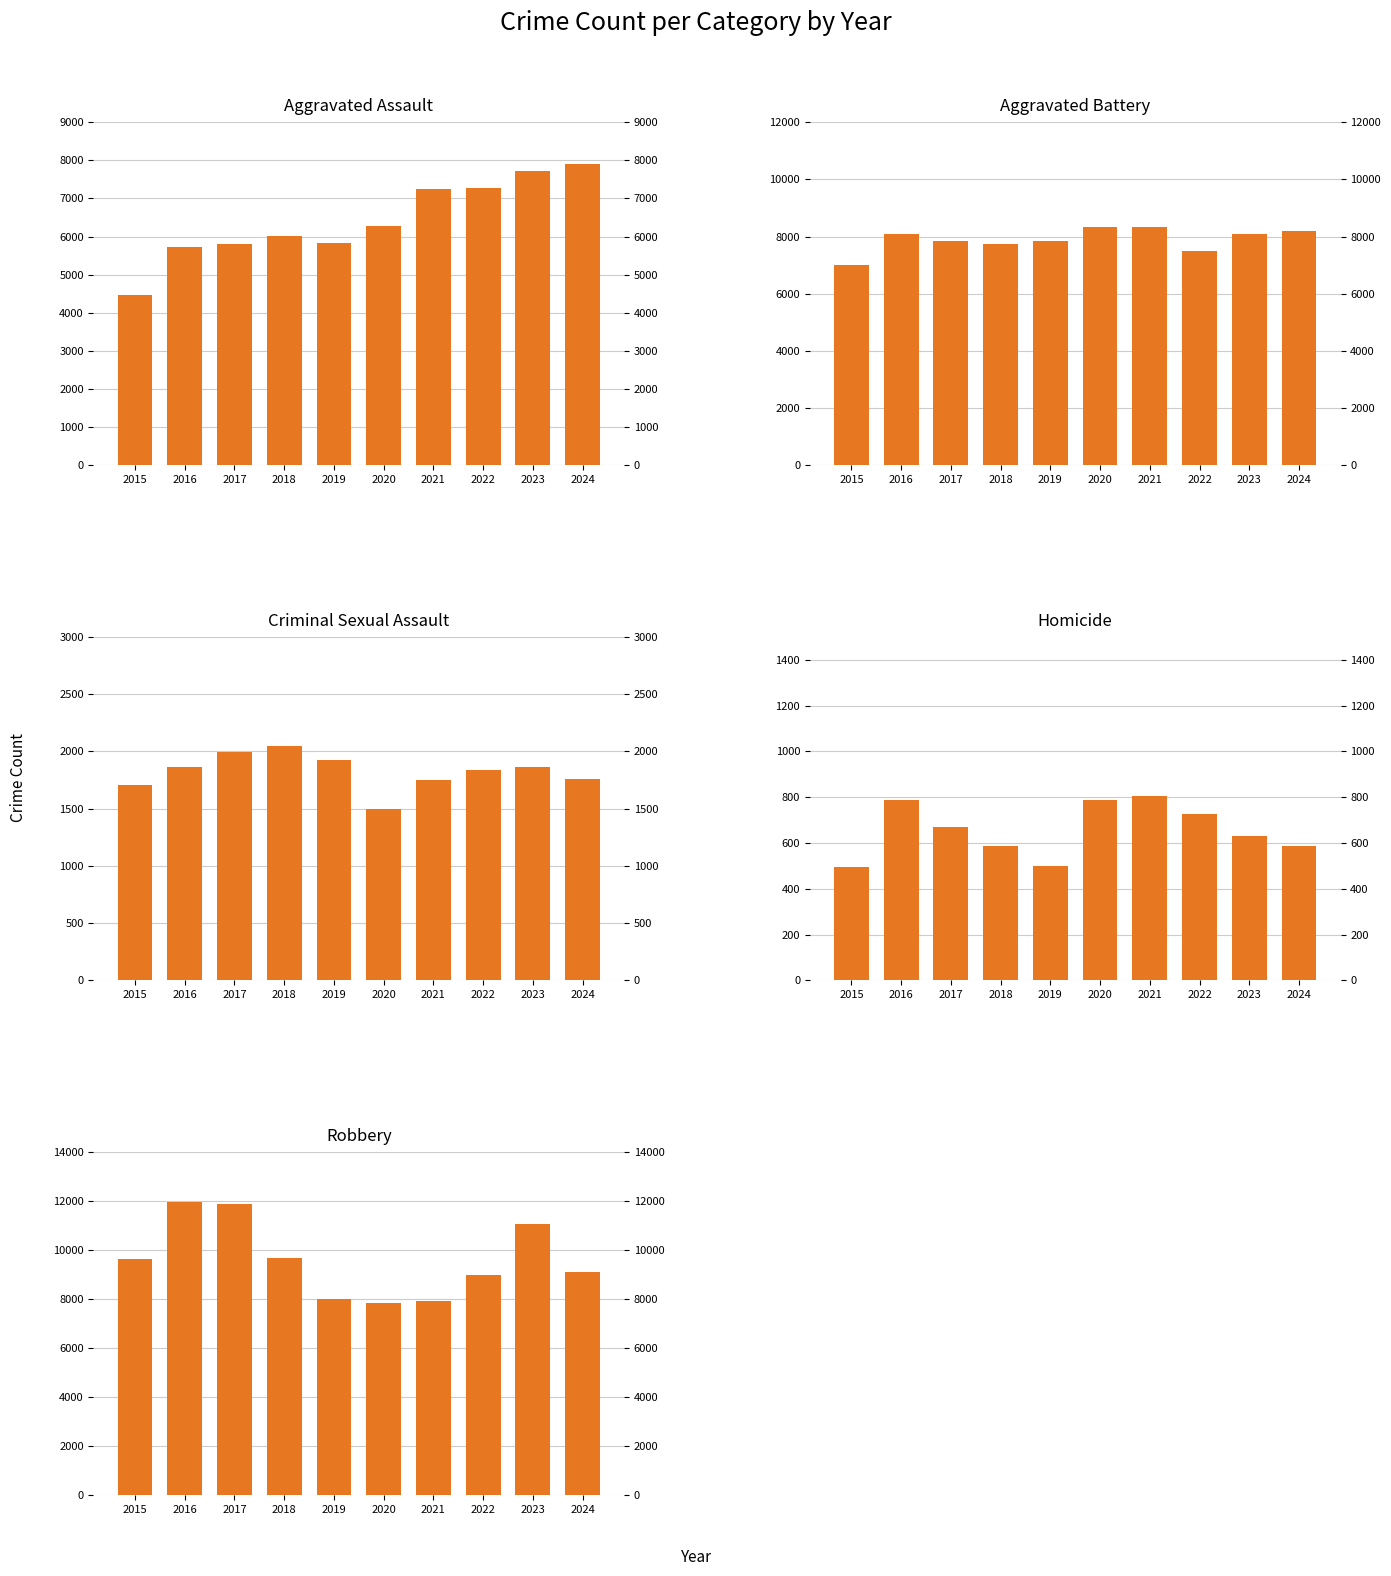

What is the sum of the Criminal Sexual Assault values at 2017 and 2015?

3700